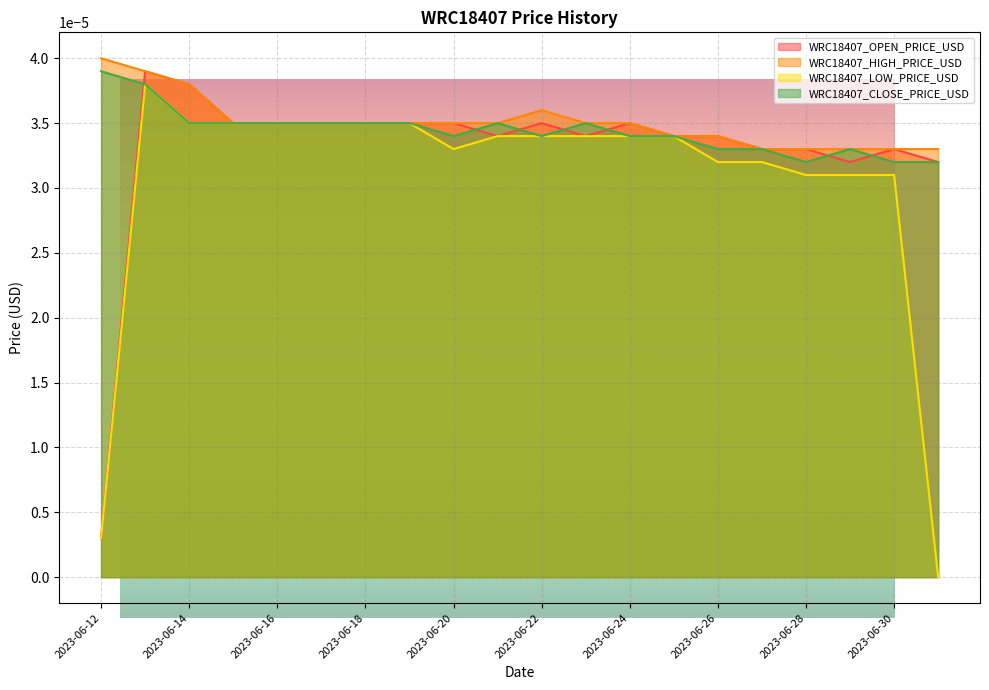

How many interior local peaks does the WRC18407_OPEN_PRICE_USD series have?

4